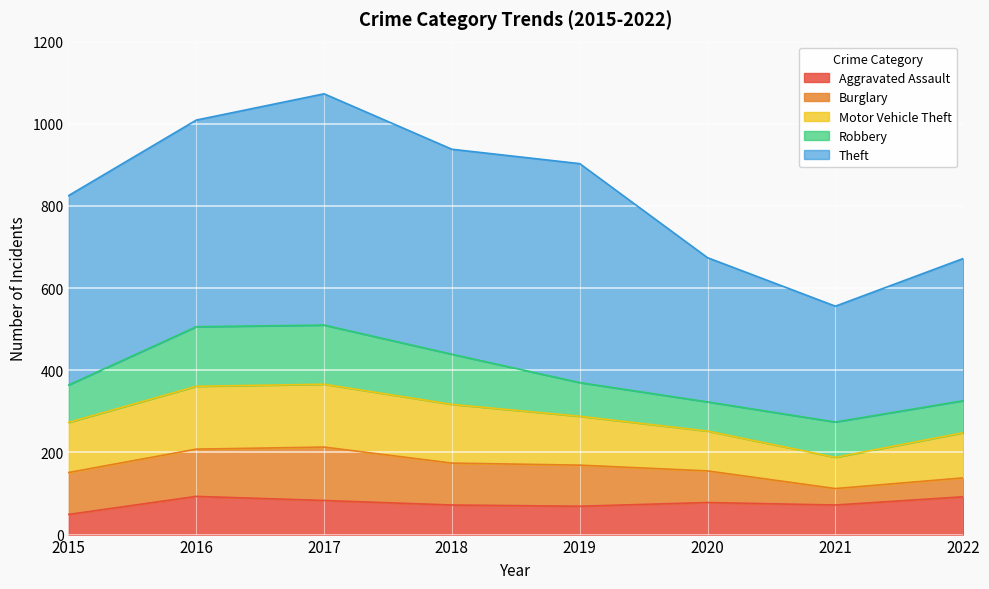

What is the total value across all series at 2017?

1073